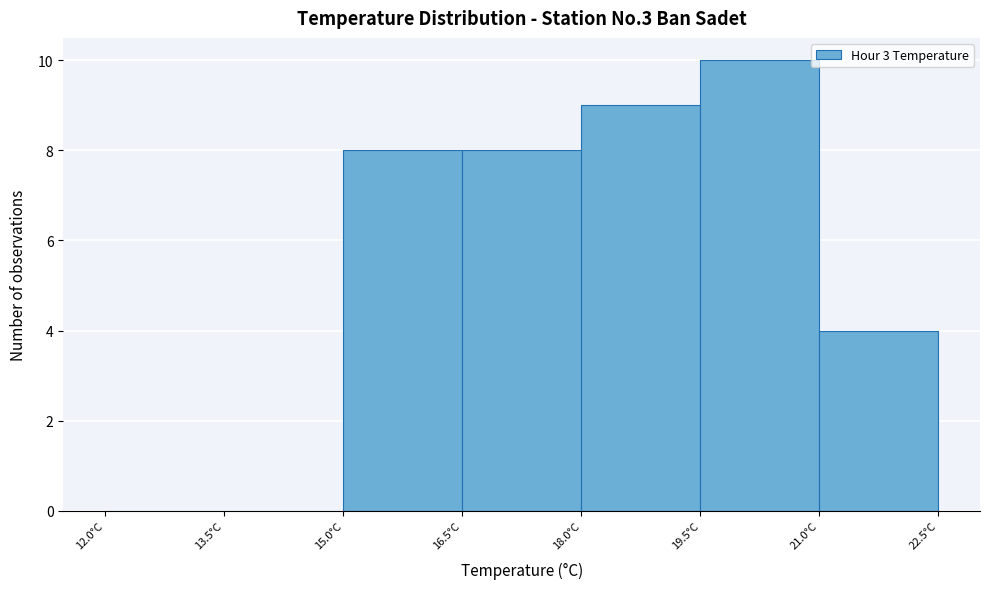

How tall is the bar that spans 18.0 to 19.5 on the x-axis? Neither the bar edges nor the heights are printed on the chart, so give them approximately, as read against the axes.

9